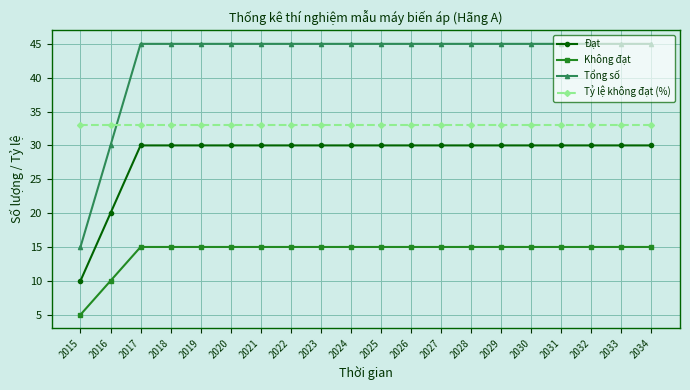

The value of Tổng số at 2030 is 15. True or false?

False